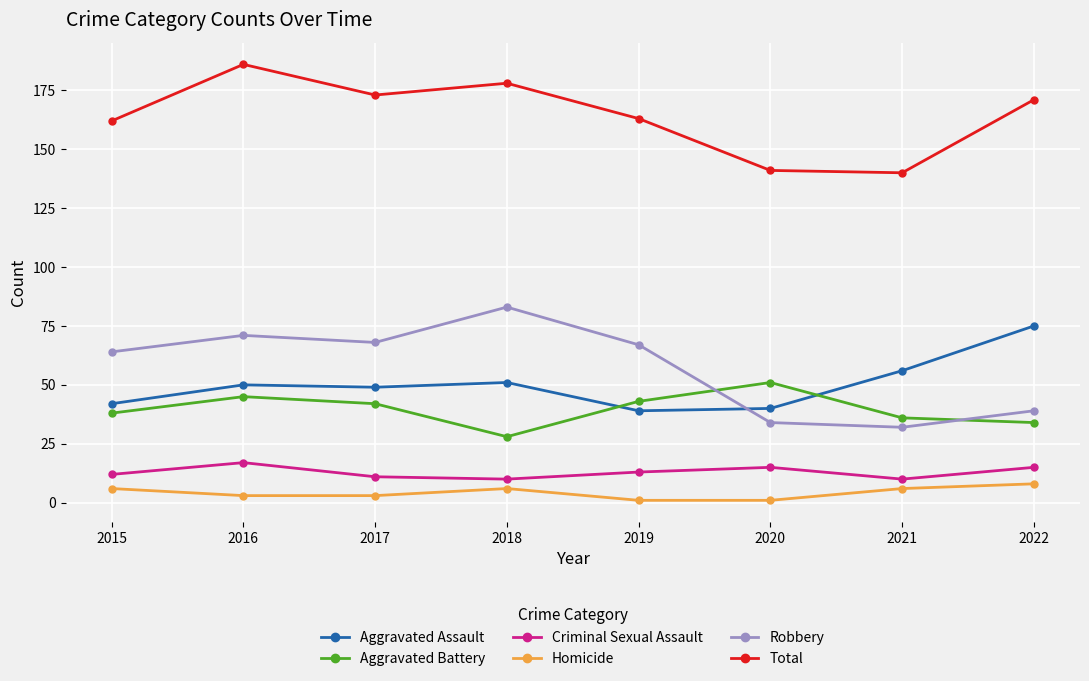

True or false: Aggravated Assault and Homicide cross at least once.

False